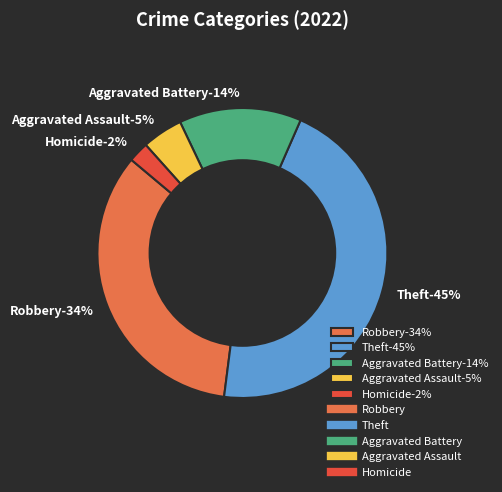

True or false: Aggravated Battery accounts for 26% of the total.

False